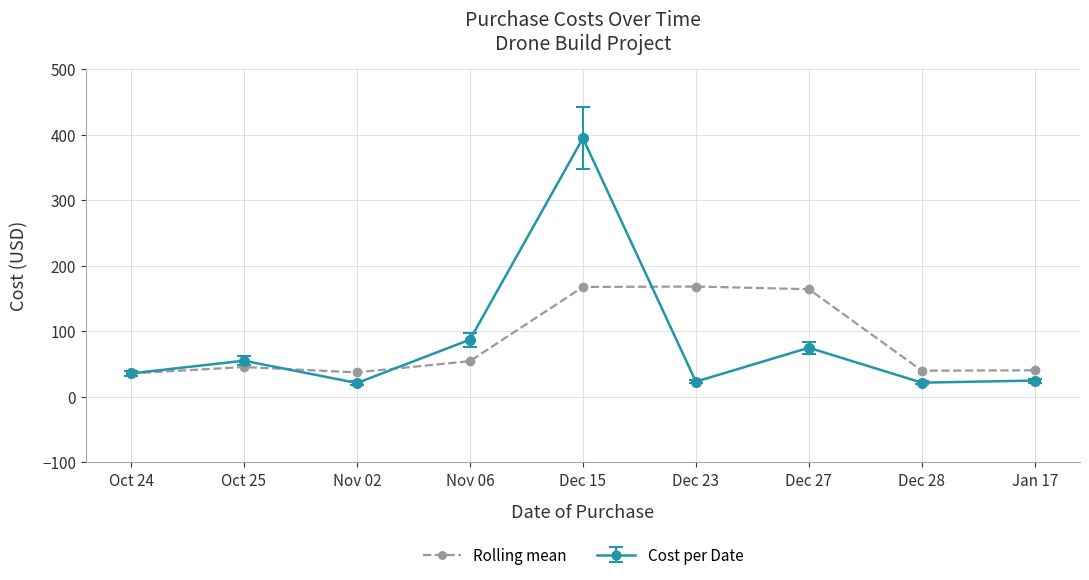

Where is the first local maximum for Cost per Date?

Oct 25